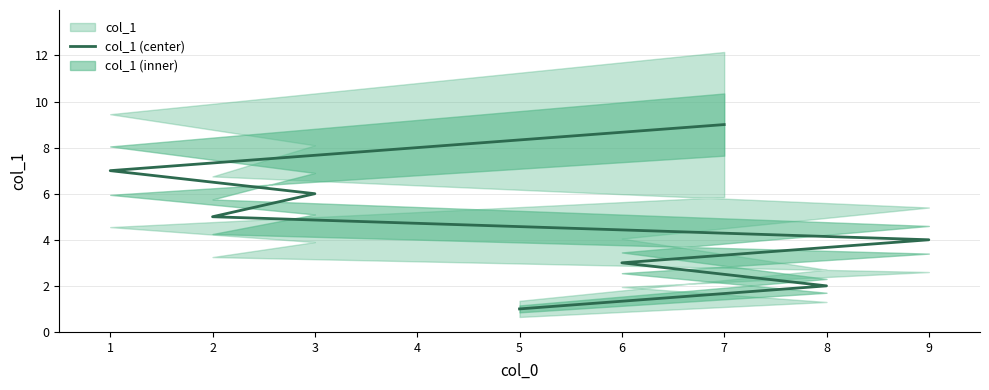

What is the maximum value shown in the chart?

9